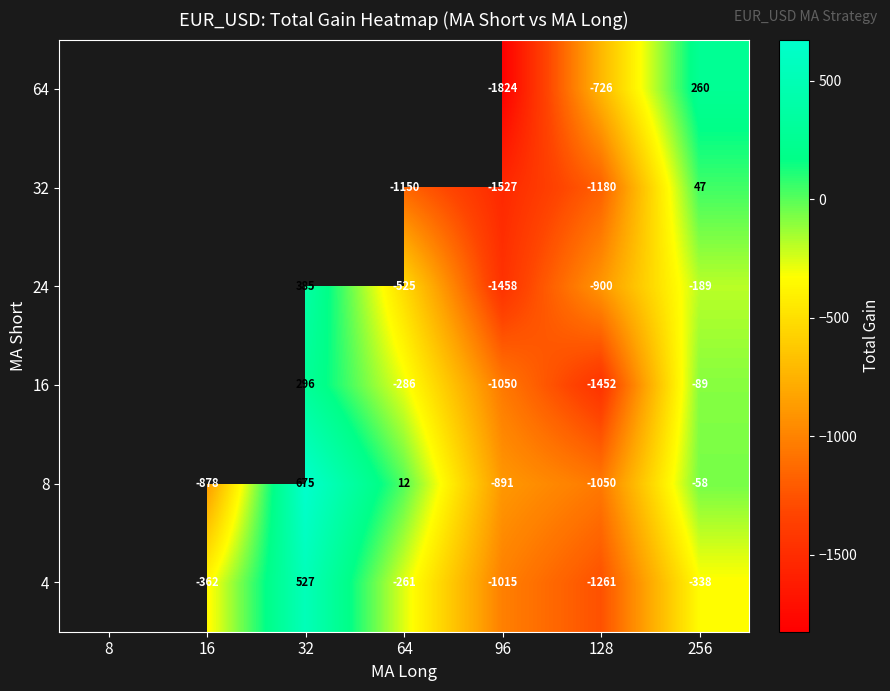

Which category has the highest value across all series?

32